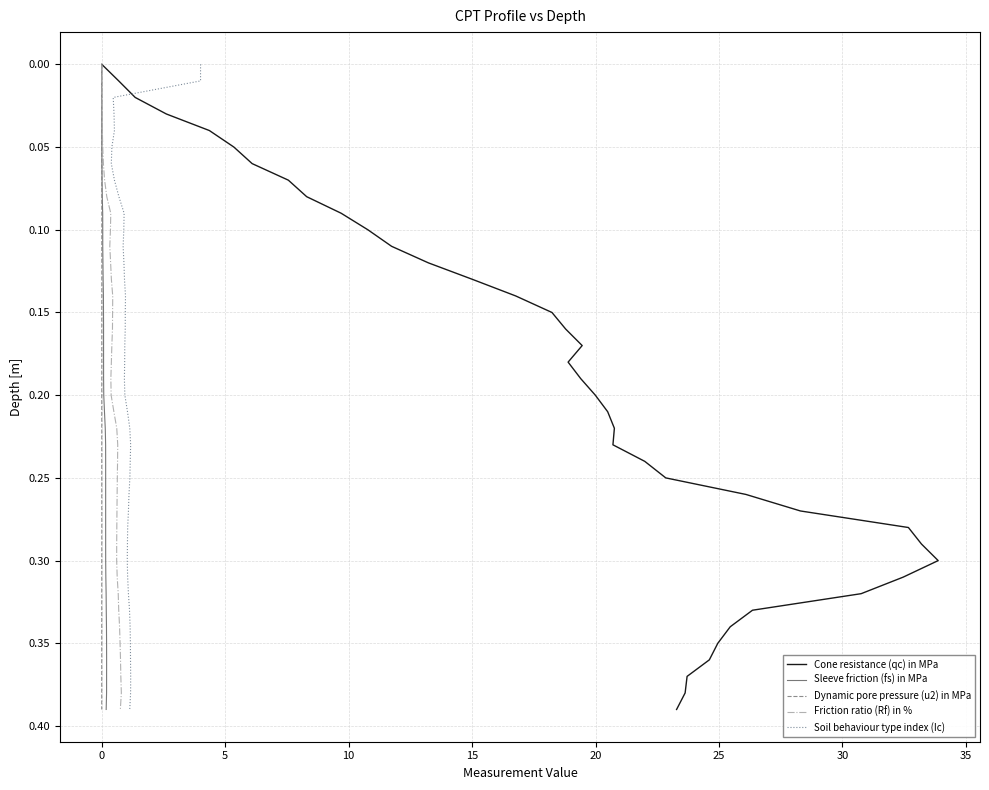

Count the number of data series in this chart.

5